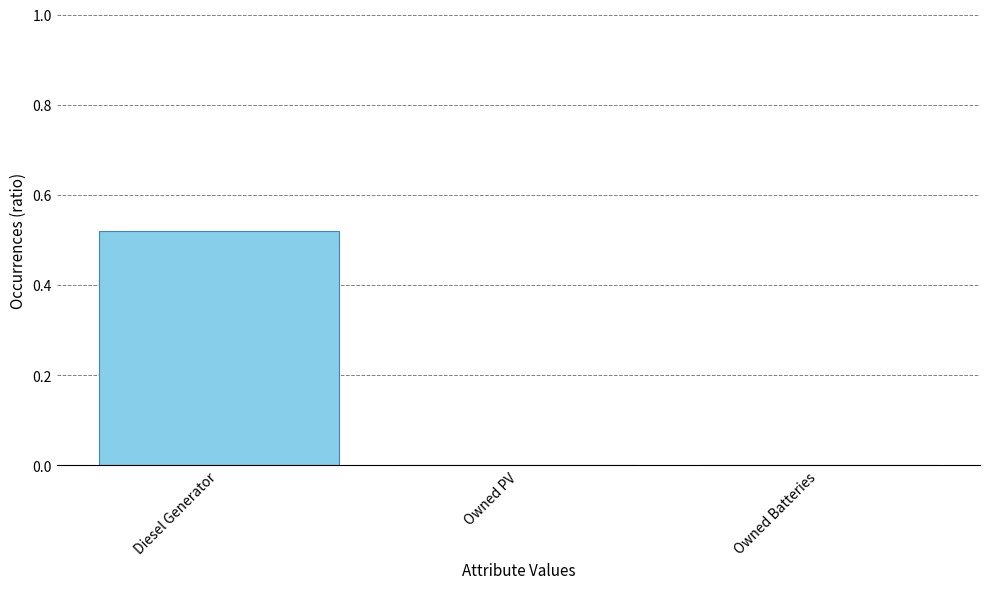

At which category does the chart reach its peak across all series?

Diesel Generator